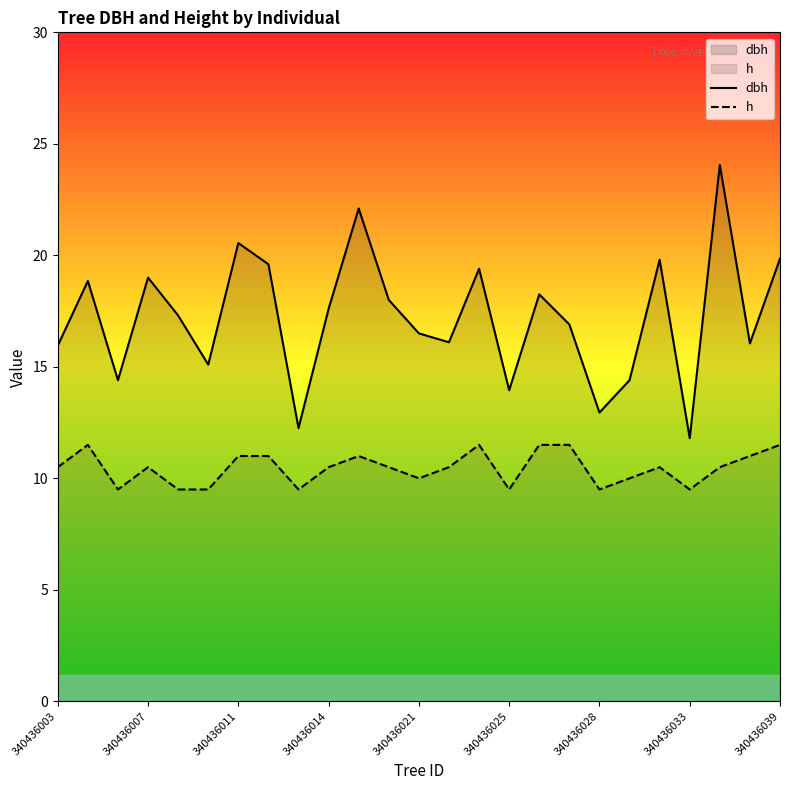

At how many categories does at least one series exceed 17?

13